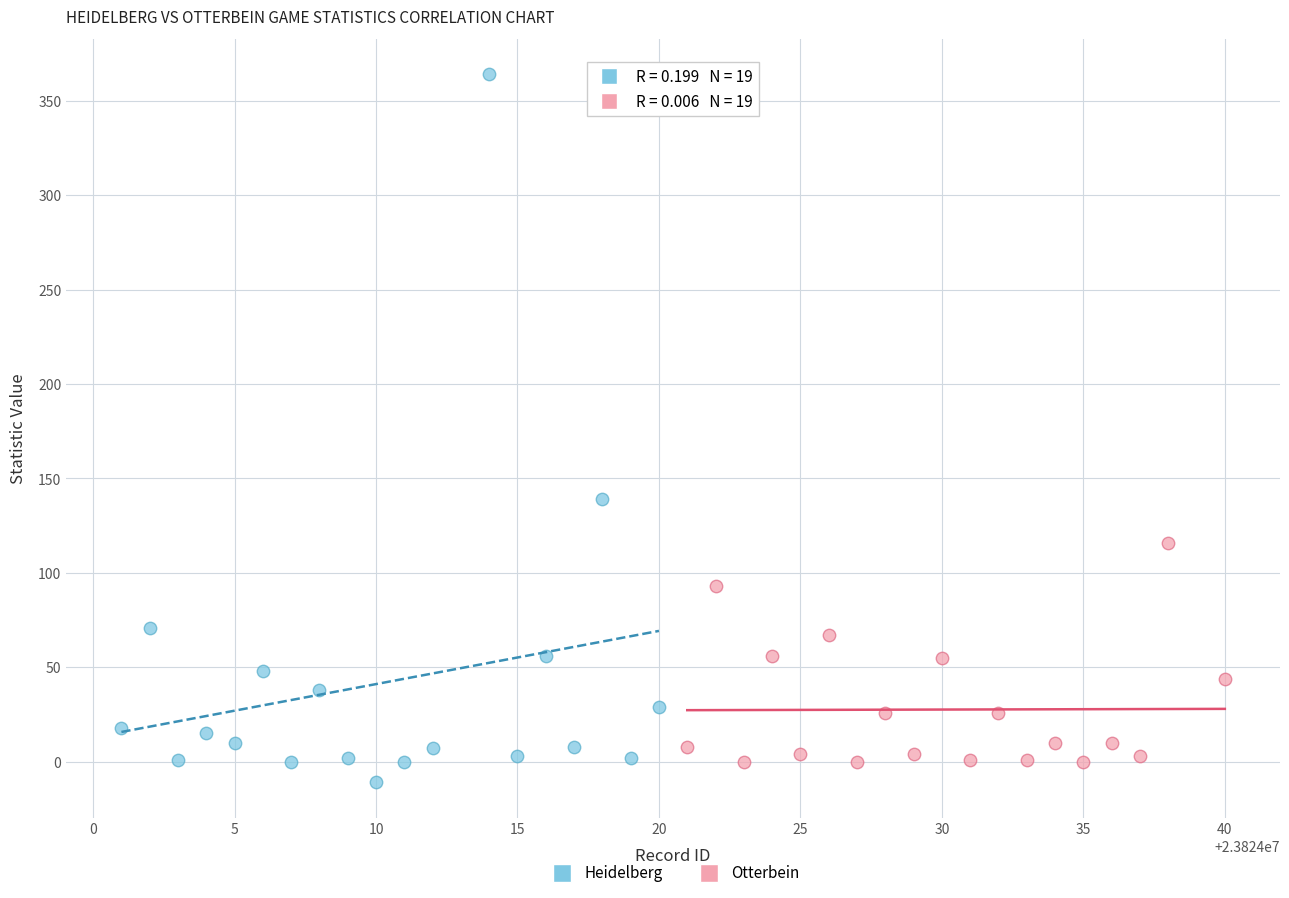

Which series reaches the maximum Y coordinate?

Heidelberg